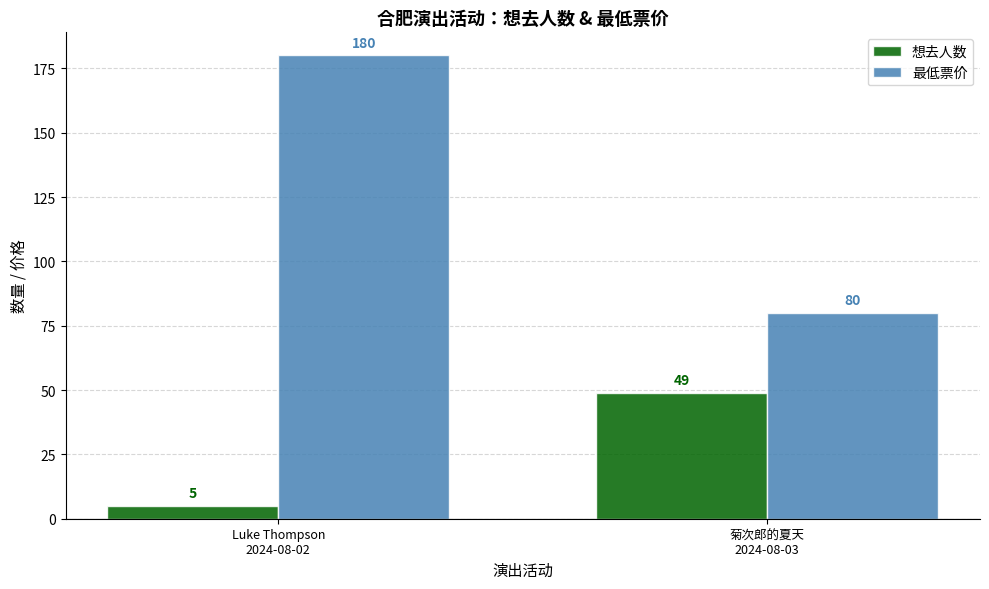

What is the sum of all 想去人数 values?

54